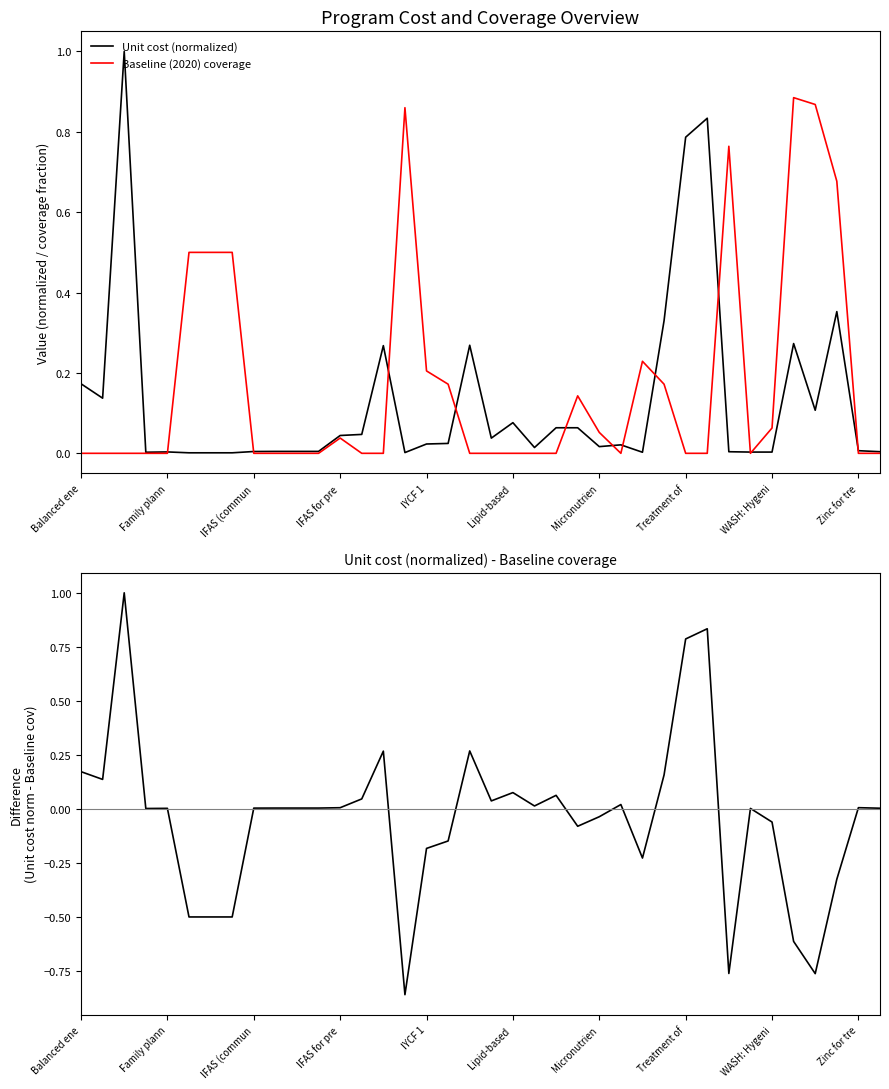

What is the label of the 9th point from the right?

29